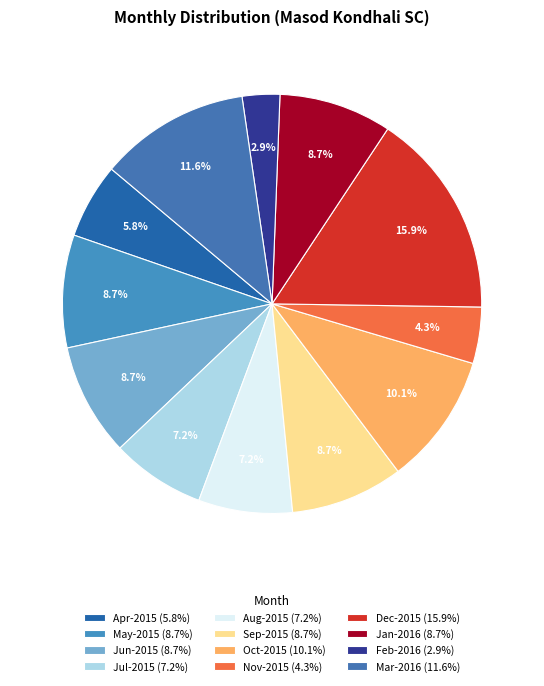

Rank the categories by value from highest to lowest.

Dec-2015, Mar-2016, Oct-2015, May-2015, Jun-2015, Sep-2015, Jan-2016, Jul-2015, Aug-2015, Apr-2015, Nov-2015, Feb-2016